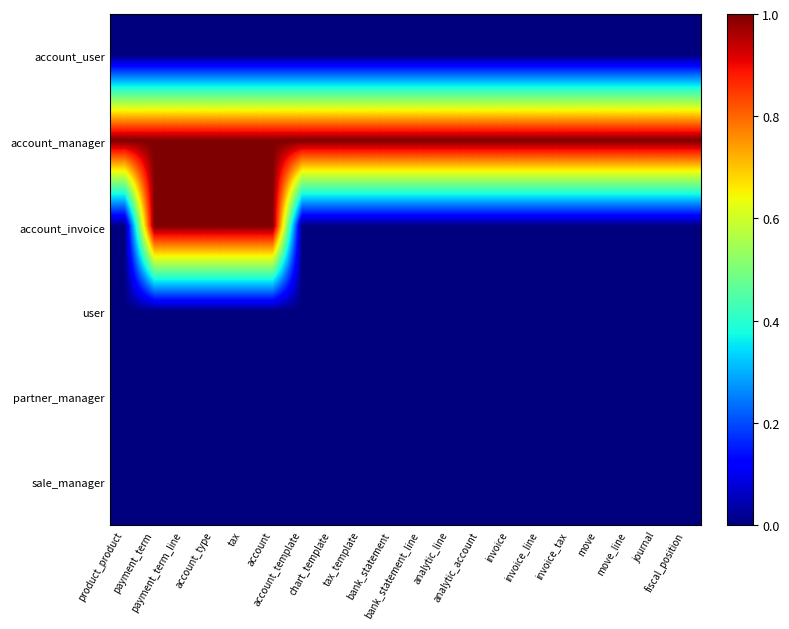

Which series has the largest range (max minus min)?

account_invoice